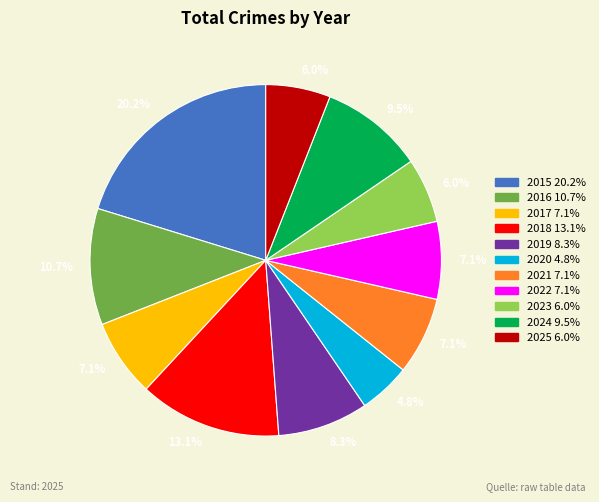

To the nearest percent, what is the average slice percentage?

9%